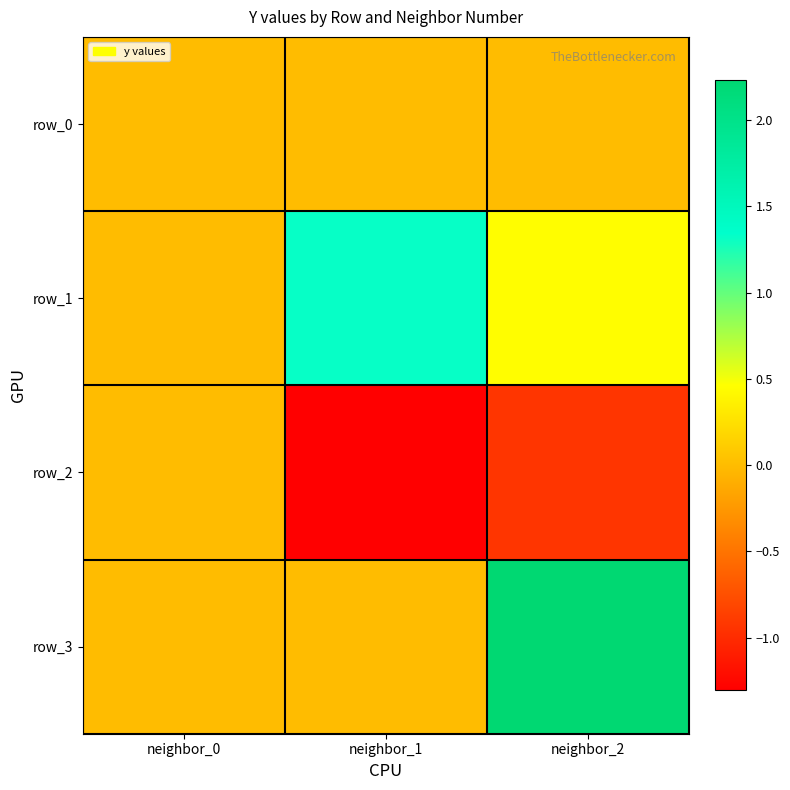

Reading left to right, what are all the values shown in this chart?

row_0: neighbor_0=0.0	neighbor_1=-0.0	neighbor_2=-0.0
row_1: neighbor_0=0.0	neighbor_1=1.3	neighbor_2=0.4
row_2: neighbor_0=0.0	neighbor_1=-1.3	neighbor_2=-0.9
row_3: neighbor_0=0.0	neighbor_1=0.0	neighbor_2=2.2